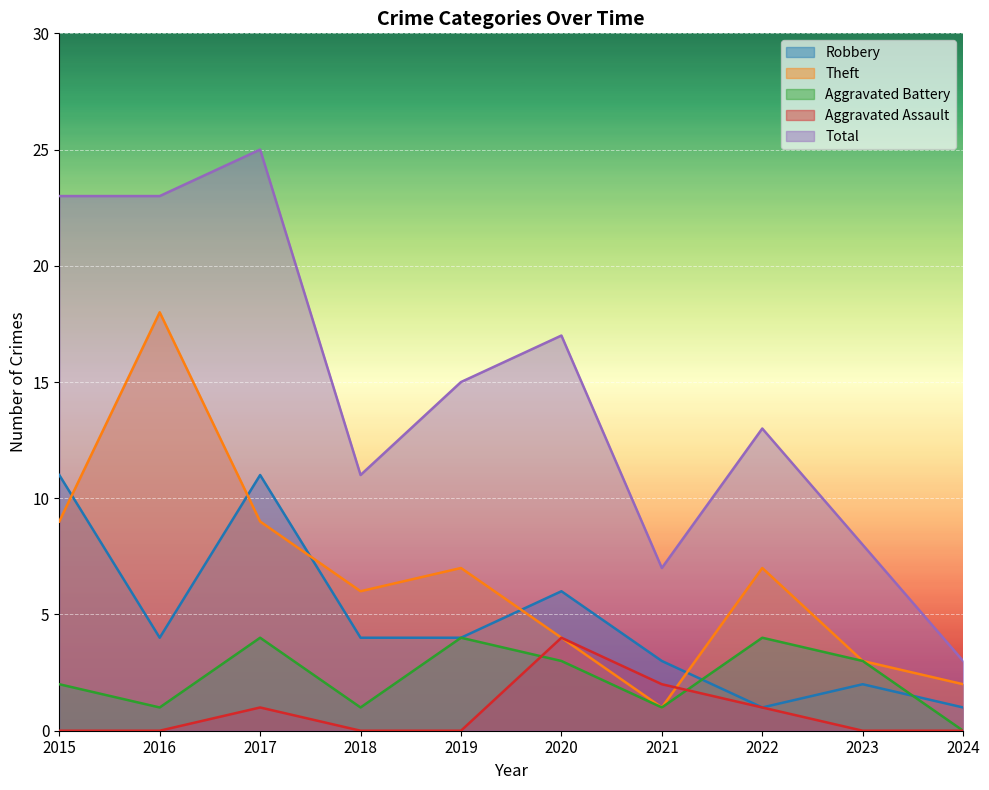

Where is Aggravated Assault nearest to the value 2?

2021